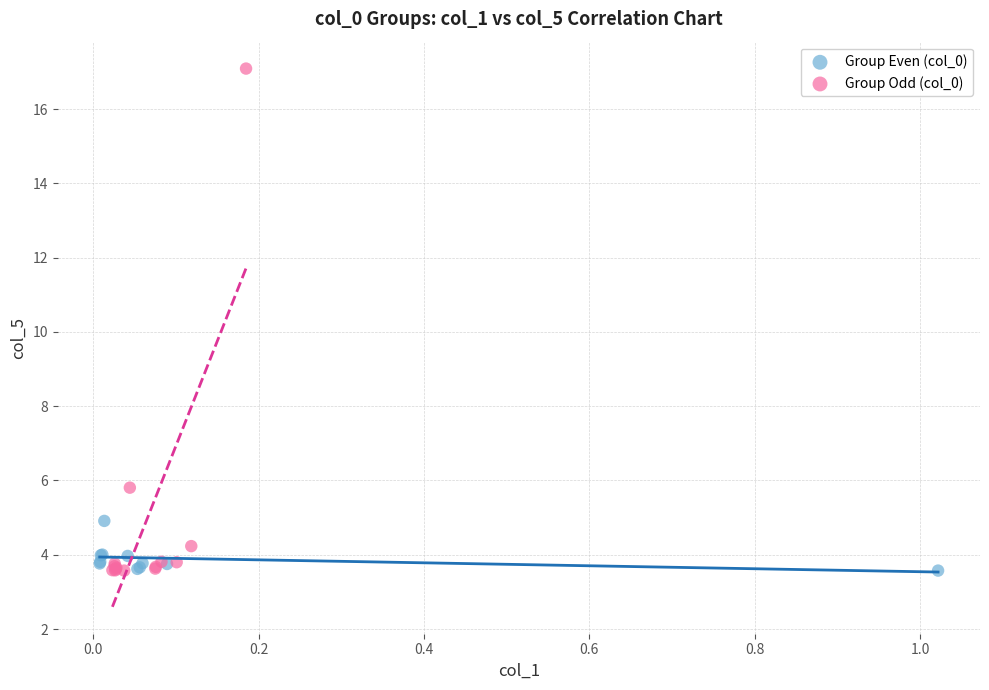

Which series reaches the maximum Y coordinate?

Group Odd (col_0)